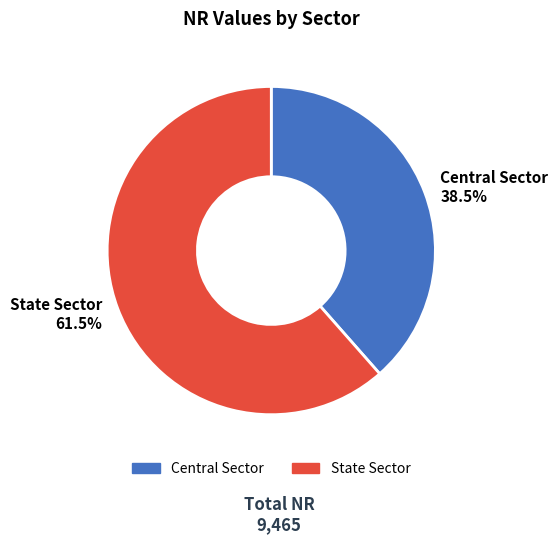

What is the largest slice in the pie chart?

State Sector